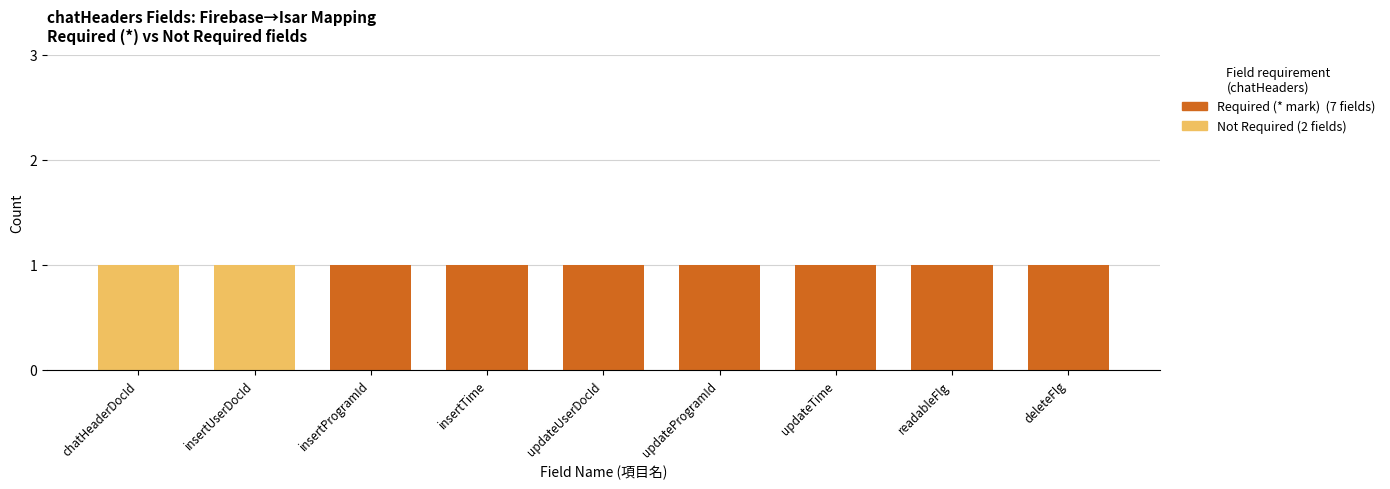

How many distinct data groups are displayed?

2